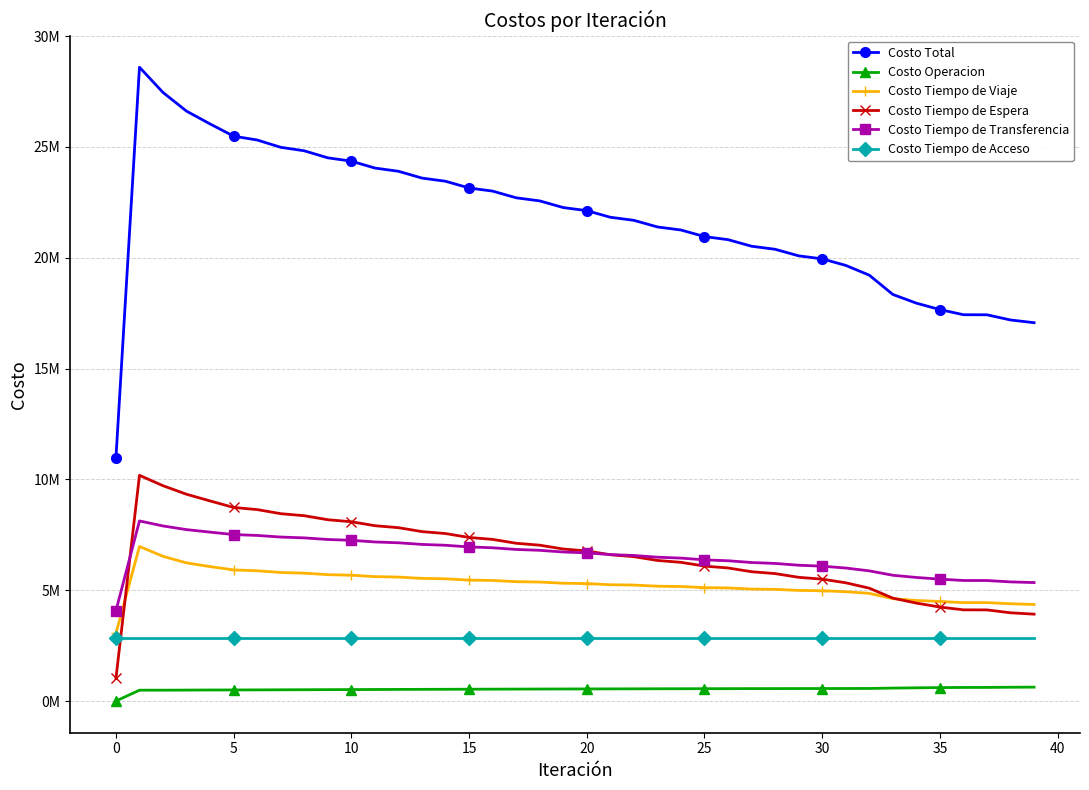

What are all the series names shown in the legend?

Costo Total, Costo Operacion, Costo Tiempo de Viaje, Costo Tiempo de Espera, Costo Tiempo de Transferencia, Costo Tiempo de Acceso